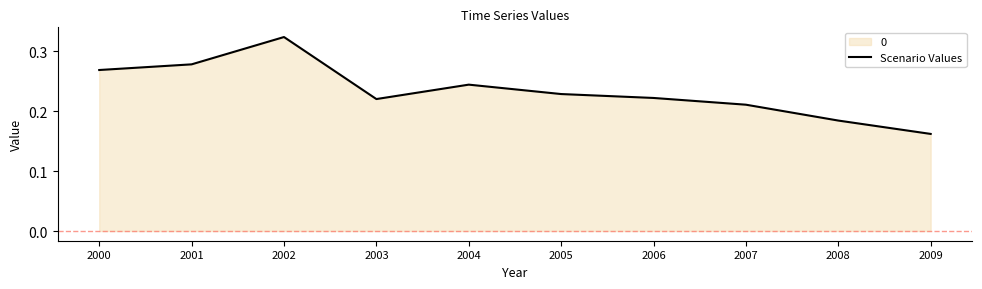

Which label corresponds to the smallest value in the chart?

2009